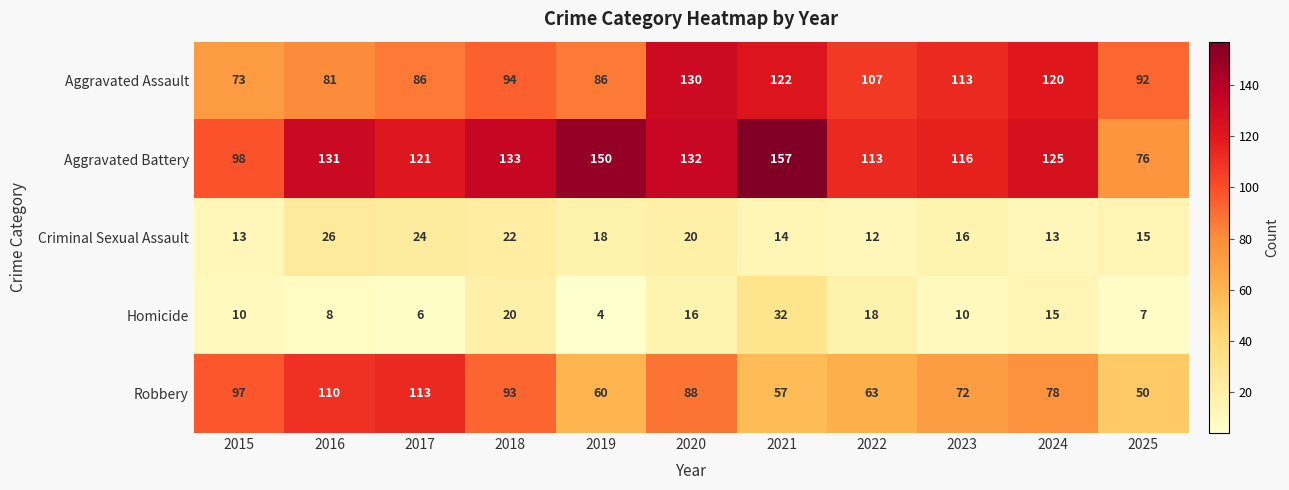

Which series has the largest range (max minus min)?

Aggravated Battery